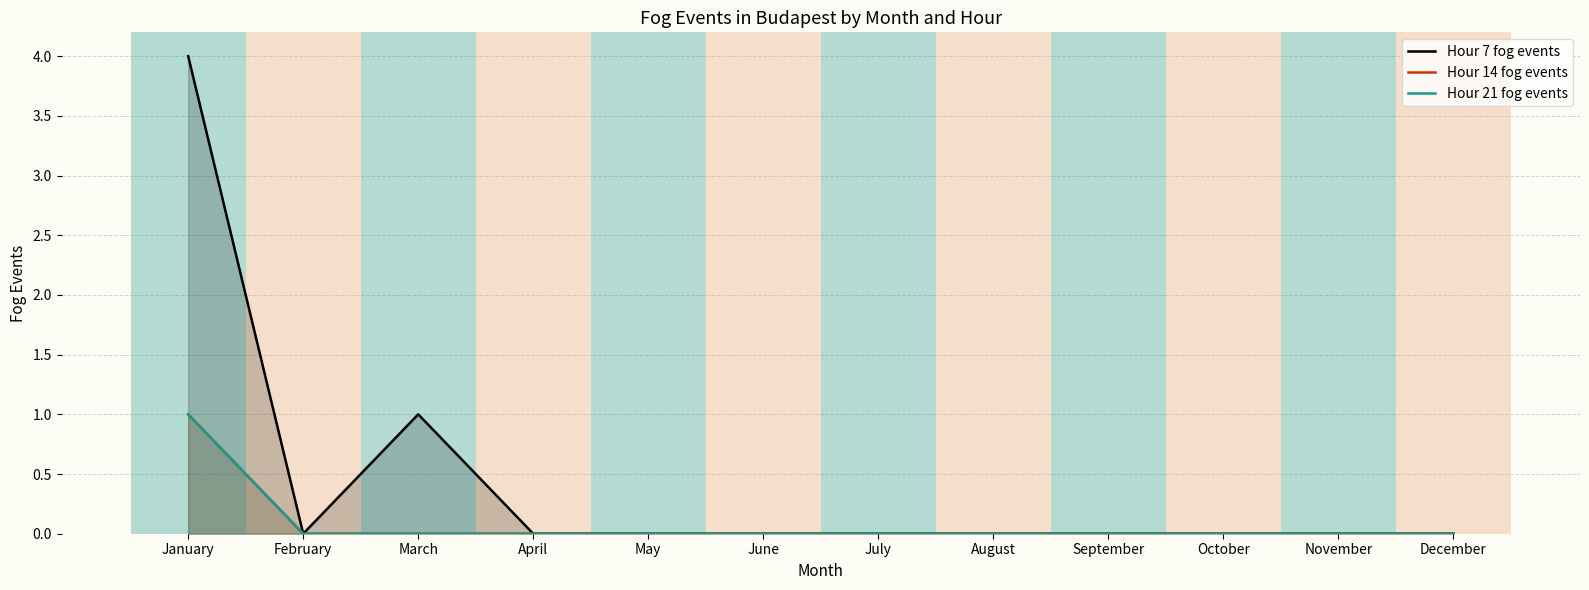

List the series in order of their peak value, lowest first.

Hour 14 fog events, Hour 21 fog events, Hour 7 fog events